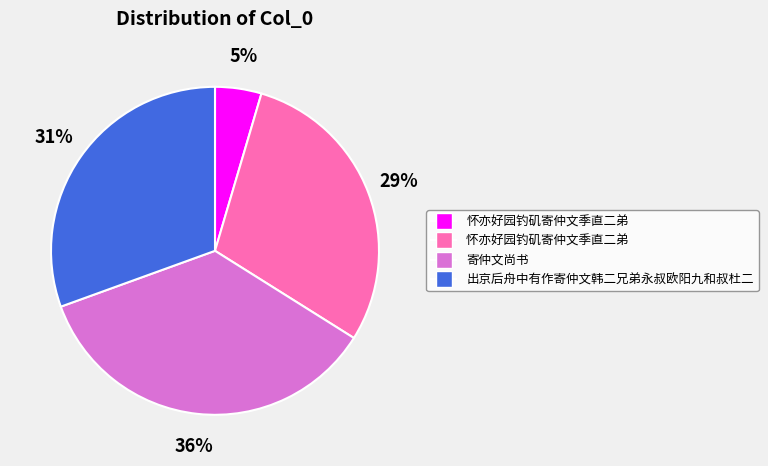

To the nearest percent, what is the difference between the largest and smallest slice percentages?

31%